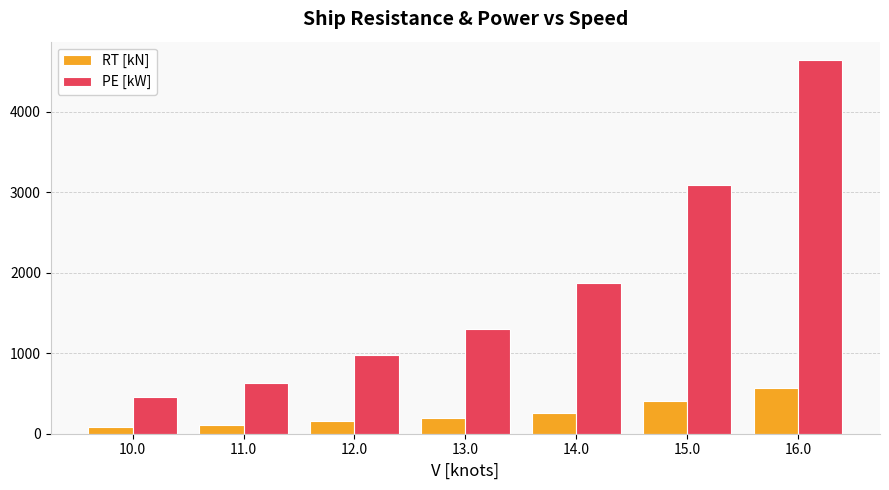

Which series has the largest range (max minus min)?

PE [kW]